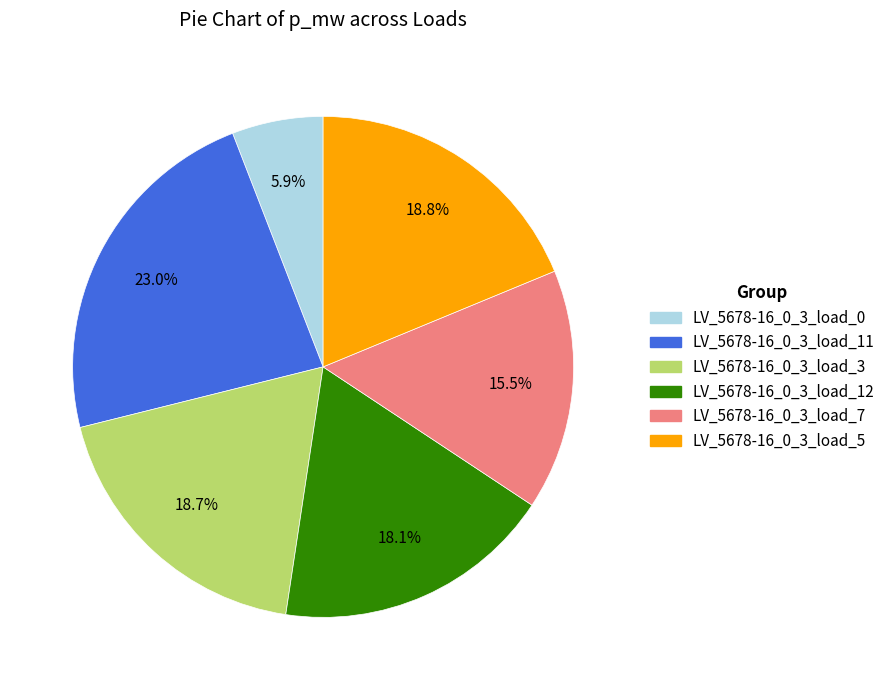

How many slices are in this pie chart?

6